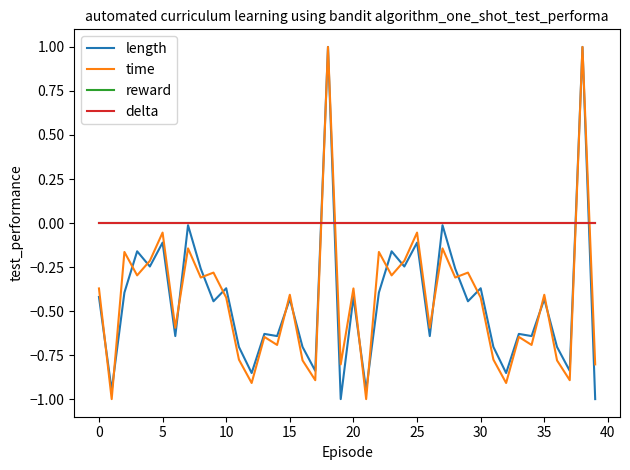

Which label corresponds to the smallest value in the chart?

19